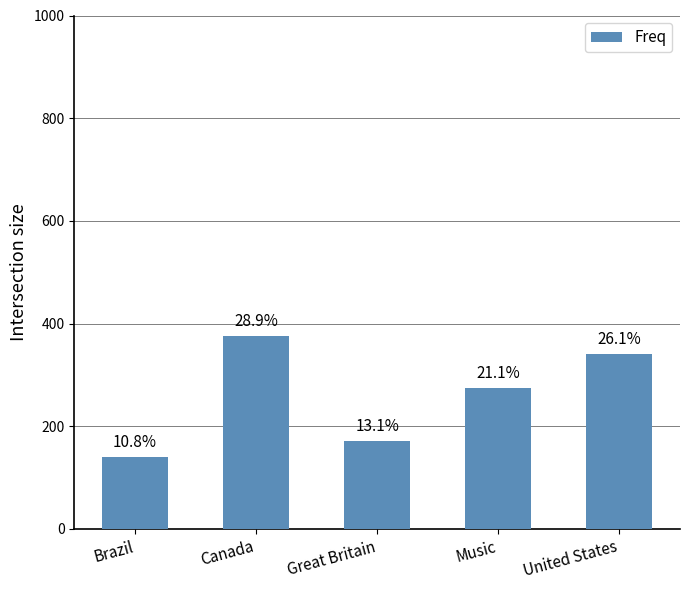

Between Brazil and Canada, which is larger?

Canada